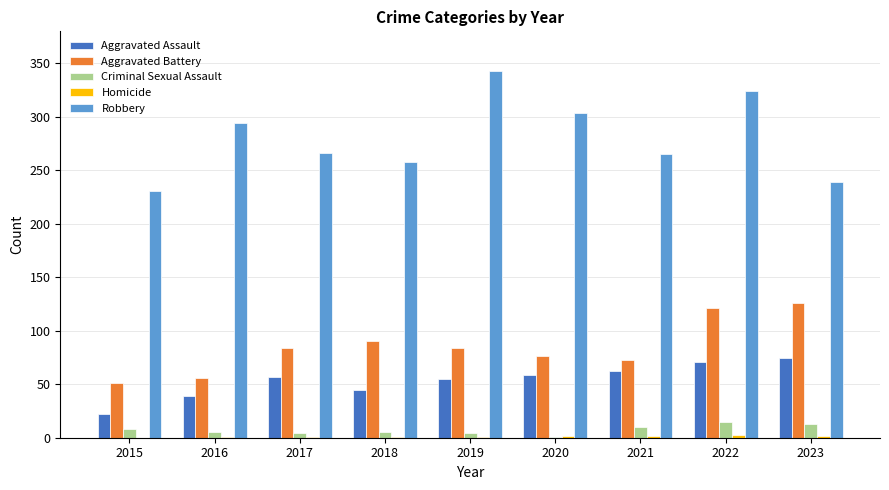

At which category is the sum across all series the highest?

2022